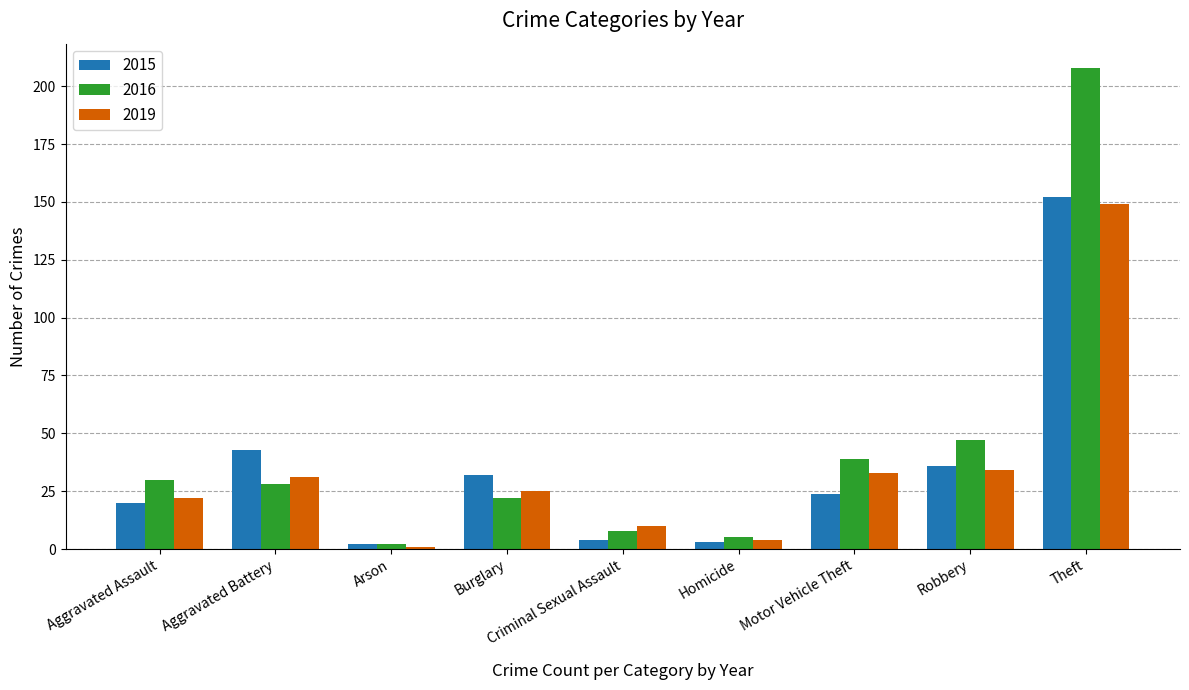

What is the label of the 1st bar from the left?

Aggravated Assault